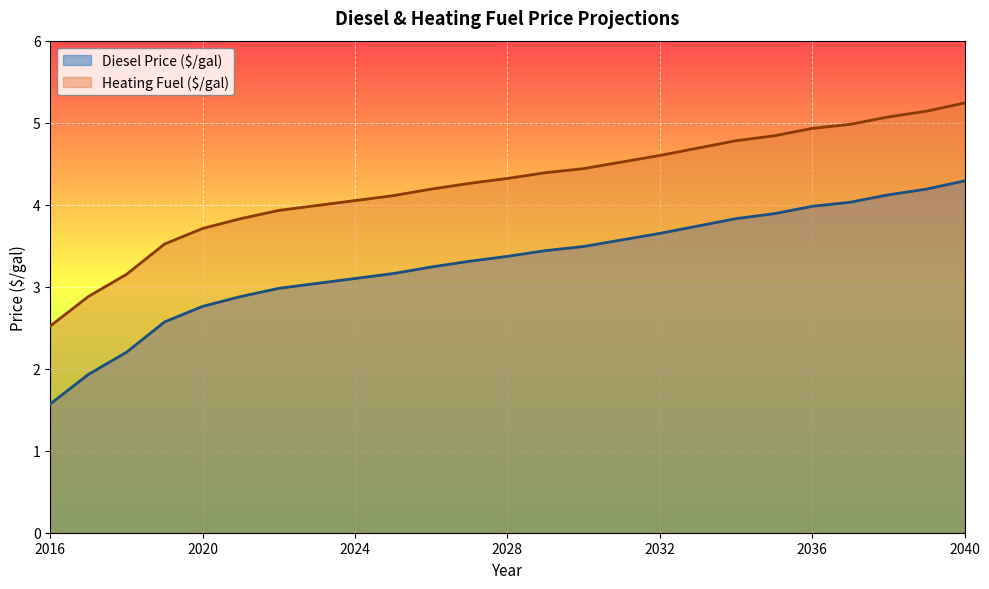

Which has a higher value, 2036 or 2030?

2036